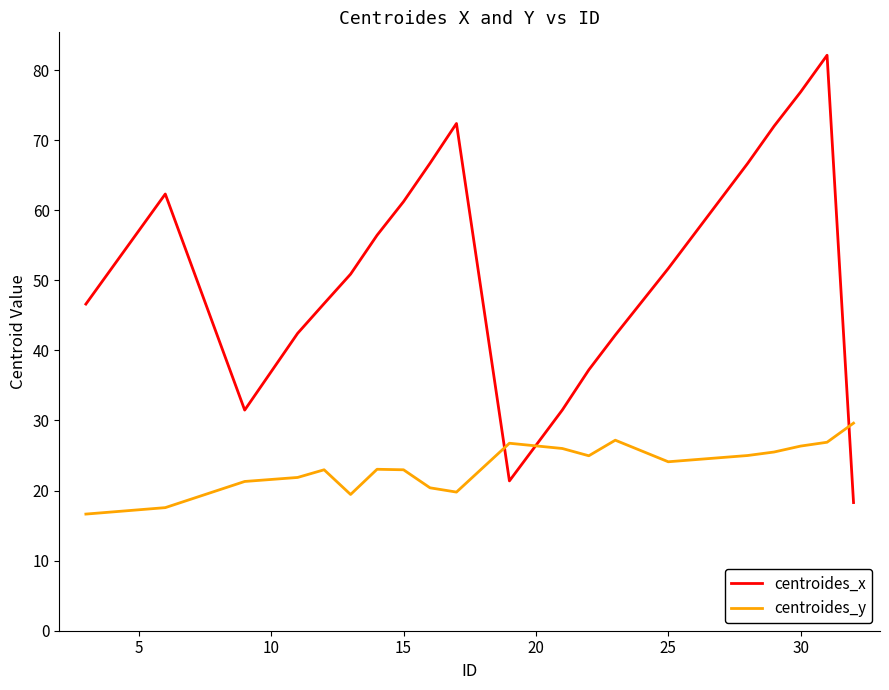

Which series has the largest total across all categories?

centroides_x